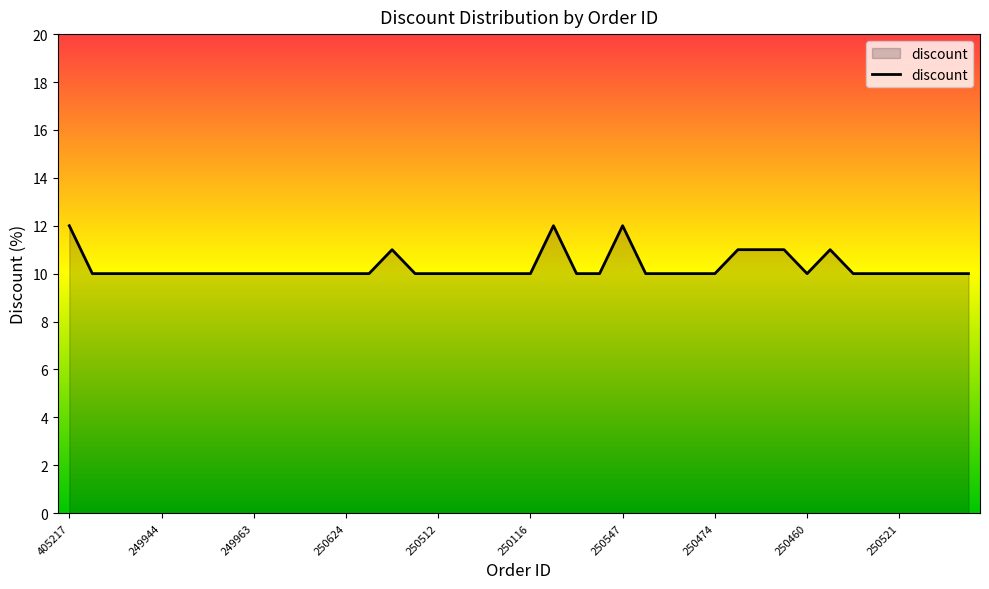

Reading left to right, list all the values displayed in this chart.

12	10	10	10	10	10	10	10	10	10	10	10	10	10	11	10	10	10	10	10	10	12	10	10	12	10	10	10	10	11	11	11	10	11	10	10	10	10	10	10